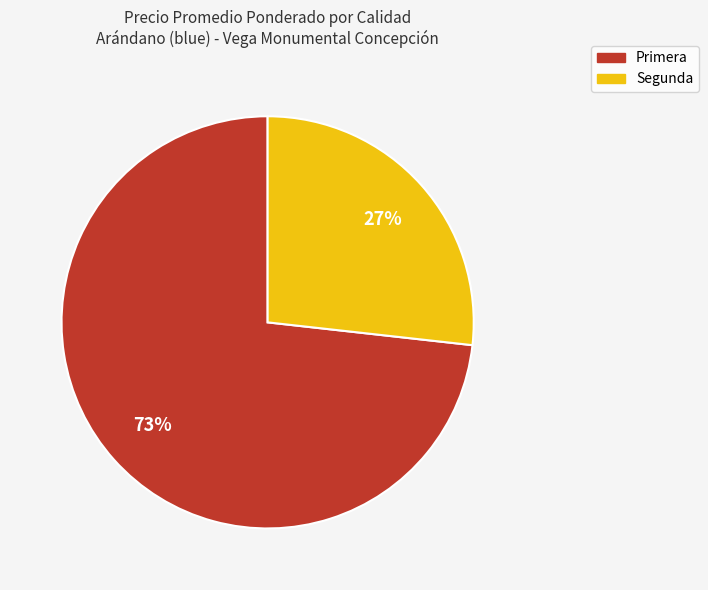

Is it true that Primera is 73% of the pie?

True